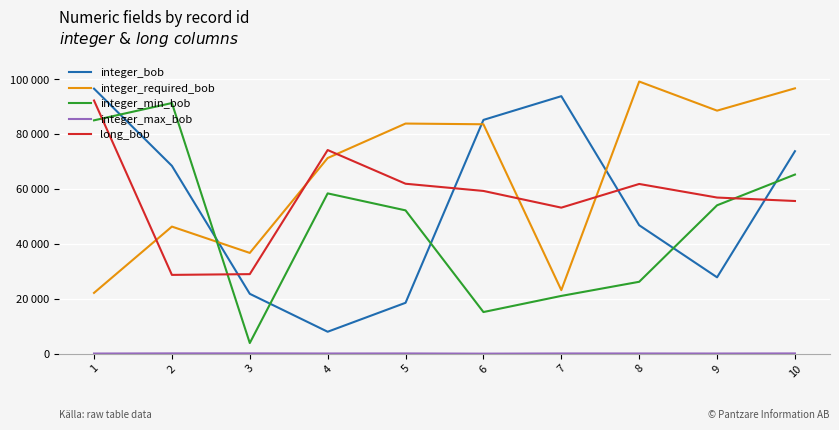

True or false: integer_min_bob has more than 0 points higher than both neighbors.

True